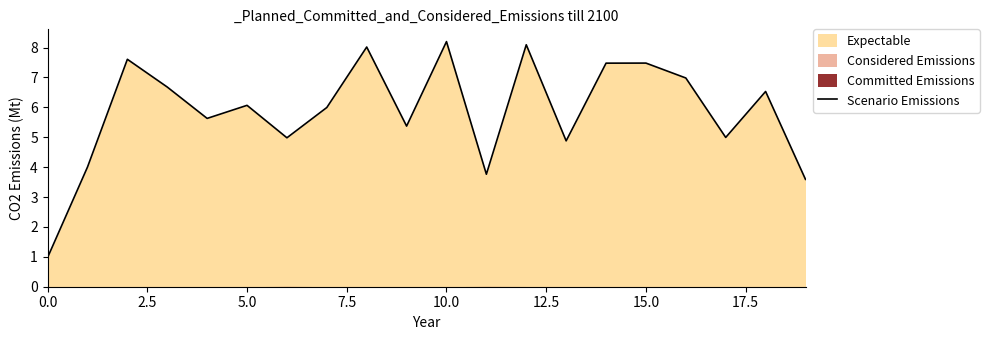

What is the minimum value for Scenario Emissions?

1.0